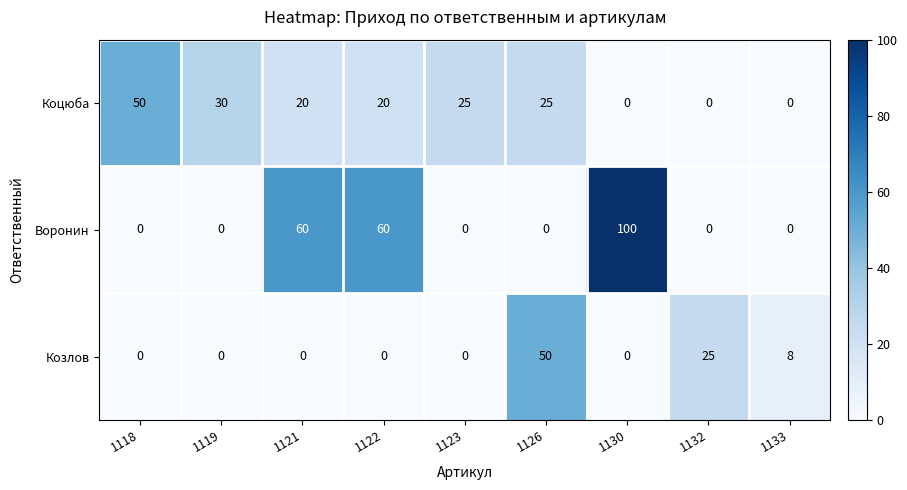

Rank the series by their average value, from lowest to highest.

Козлов, Коцюба, Воронин